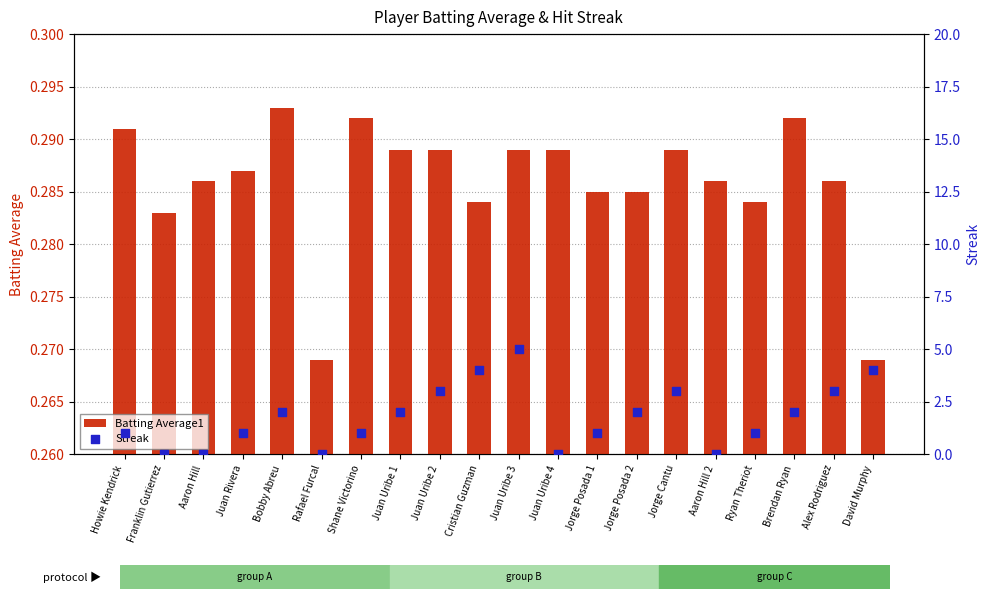

Which series has the widest spread of Y values?

Streak